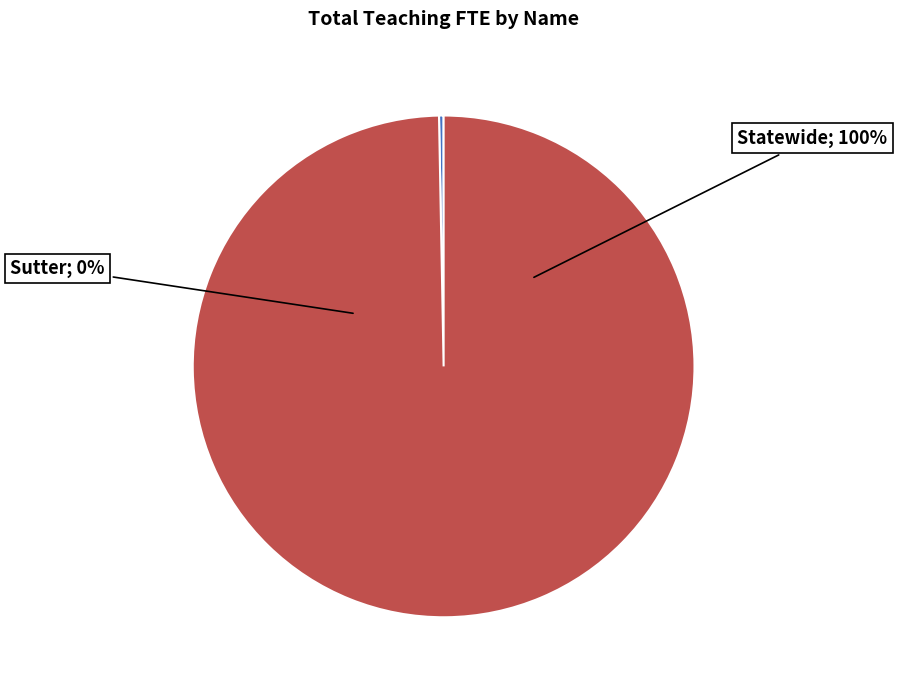

What is the total percentage of Sutter and Statewide?

100.0%